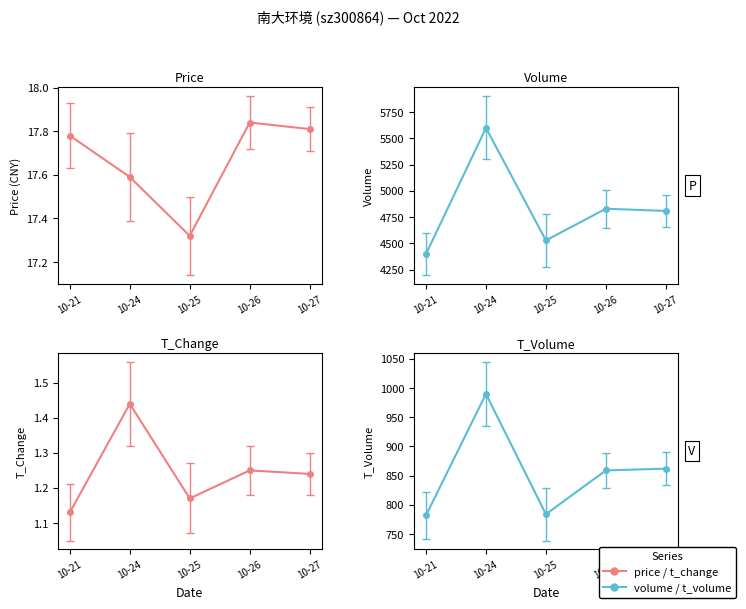

What is the average value of the price series?

17.7